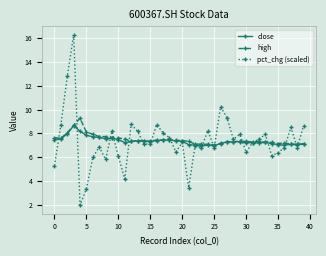

What is the value of the high point at the 12th from the left?

7.5